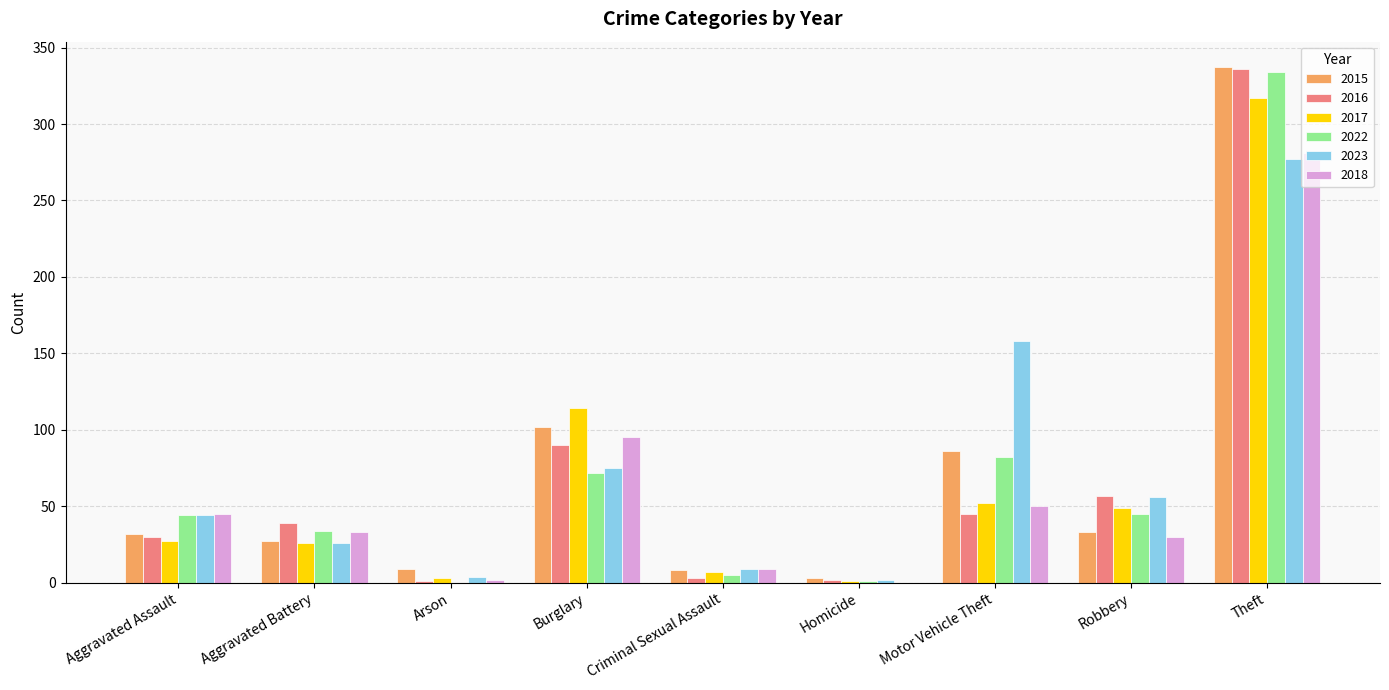

The 2016 series shows 11 at Aggravated Battery. True or false?

False